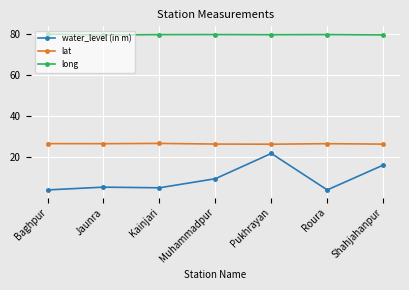

Read the long value at Baghpur.

80.1